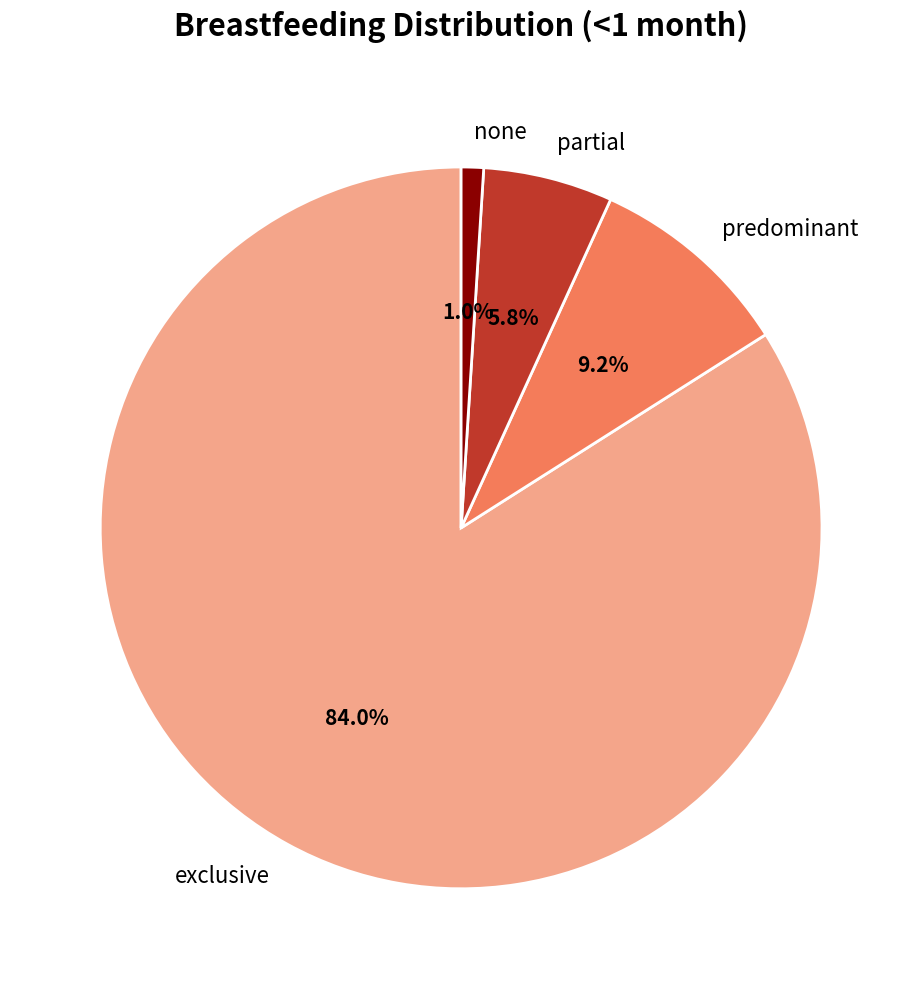

To the nearest percent, what percentage of the pie is none?

1%